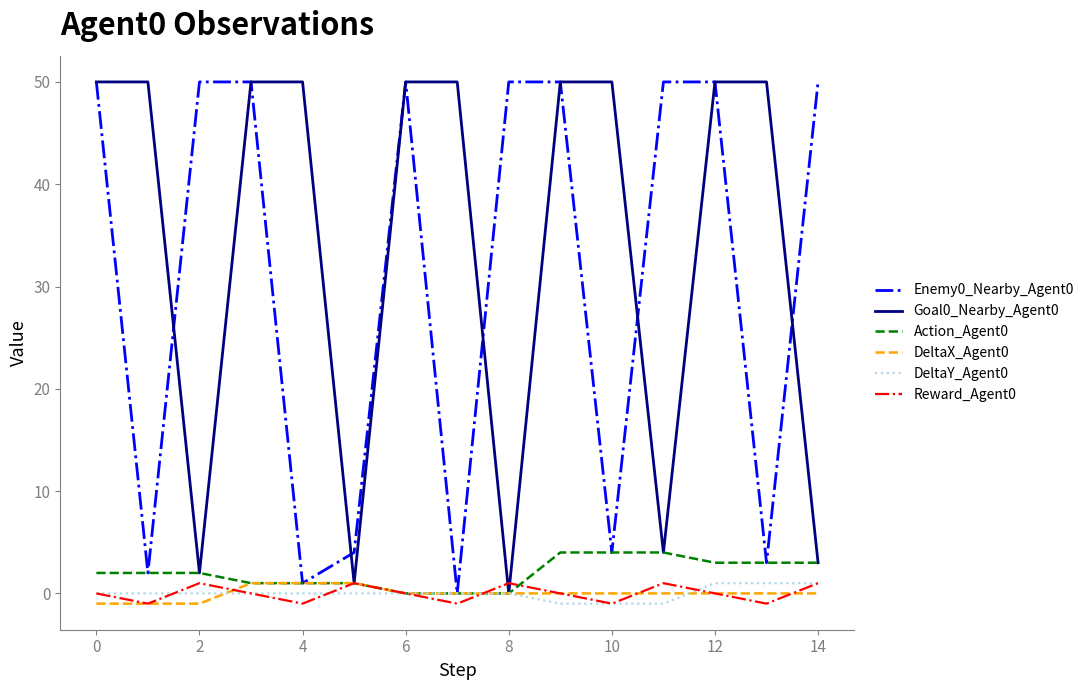

Reading right to left, extract all data points from this chart.

Enemy0_Nearby_Agent0: 50	3	50	50	4	50	50	0	50	4	1	50	50	2	50
Goal0_Nearby_Agent0: 3	50	50	4	50	50	0	50	50	1	50	50	2	50	50
Action_Agent0: 3	3	3	4	4	4	0	0	0	1	1	1	2	2	2
DeltaX_Agent0: 0	0	0	0	0	0	0	0	0	1	1	1	-1	-1	-1
DeltaY_Agent0: 1	1	1	-1	-1	-1	0	0	0	0	0	0	0	0	0
Reward_Agent0: 1	-1	0	1	-1	0	1	-1	0	1	-1	0	1	-1	0